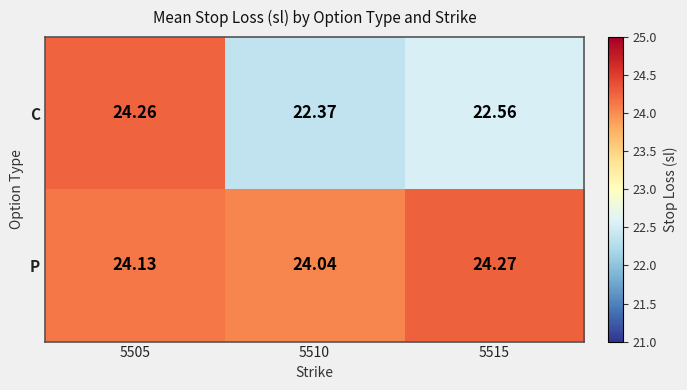

Rank the series by their maximum value, from highest to lowest.

P, C